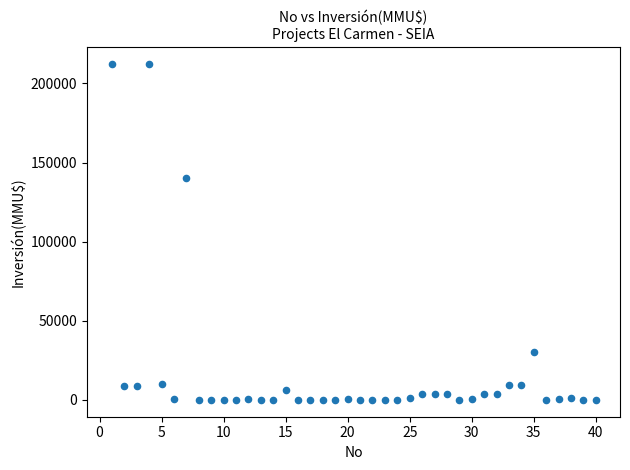

What Y value in the scatter plot is closest to 106250?

140400